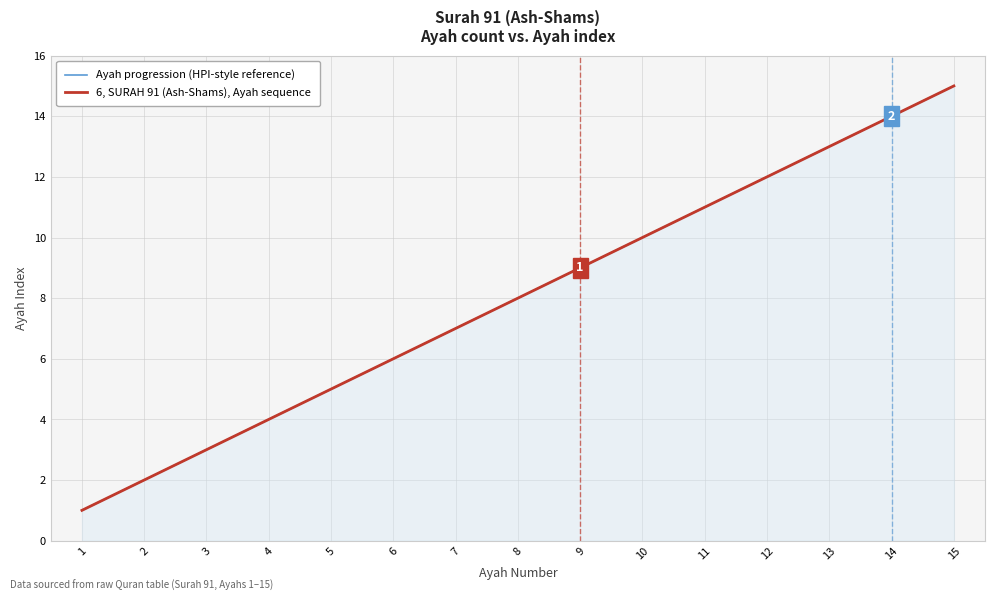

Does the chart have visible grid lines?

Yes